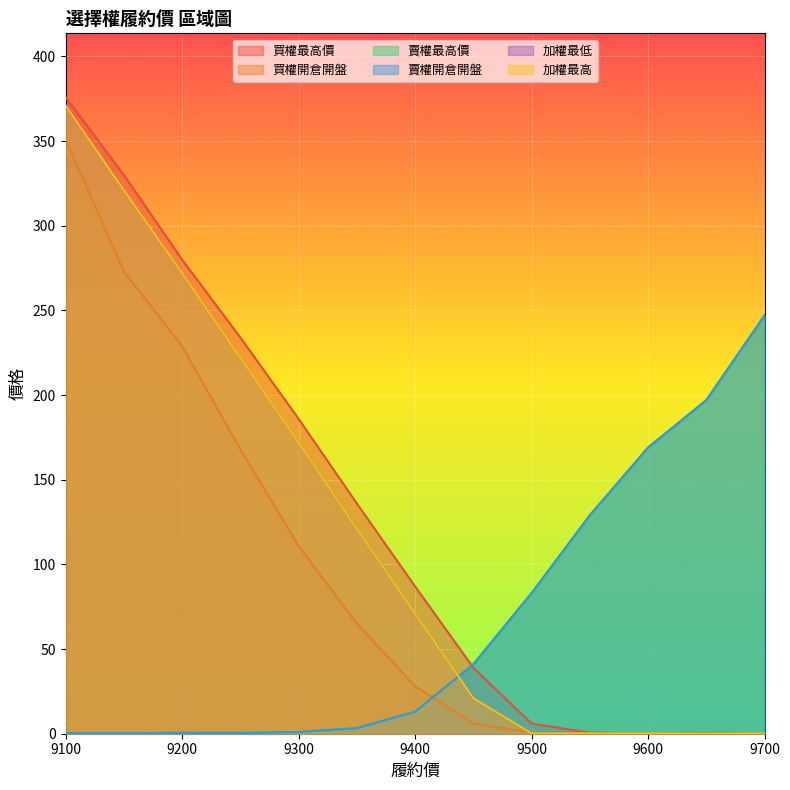

True or false: 加權最低 has a value of 0.2 at 9700.

True